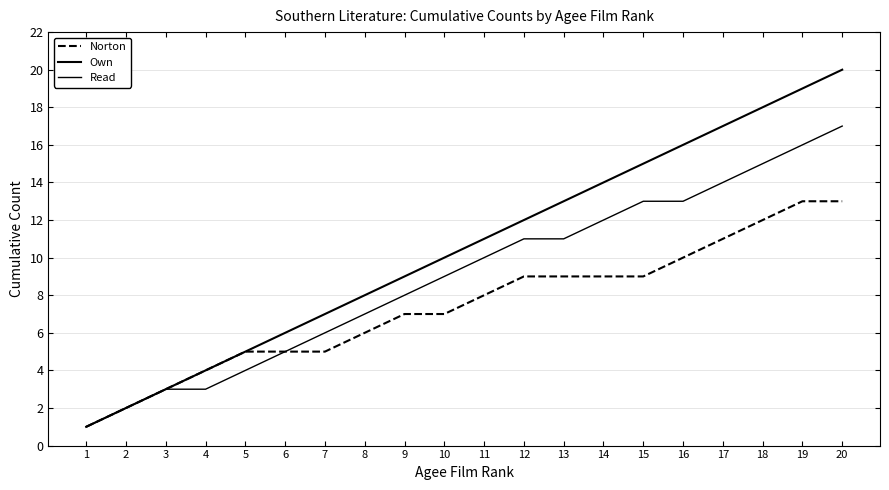

Reading left to right, what are all the values shown in this chart?

Norton: 1	2	3	4	5	5	5	6	7	7	8	9	9	9	9	10	11	12	13	13
Own: 1	2	3	4	5	6	7	8	9	10	11	12	13	14	15	16	17	18	19	20
Read: 1	2	3	3	4	5	6	7	8	9	10	11	11	12	13	13	14	15	16	17